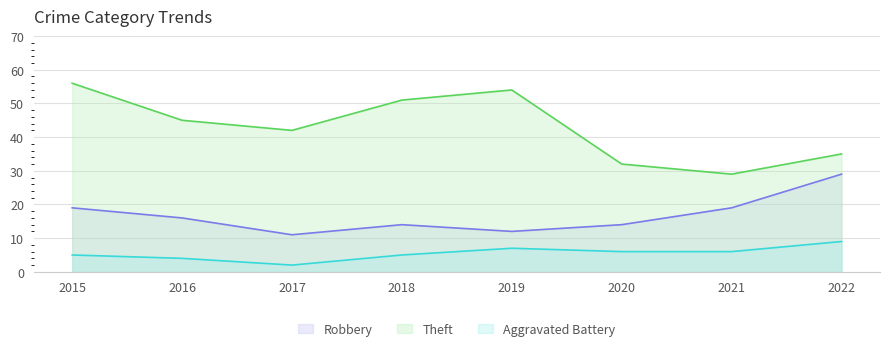

True or false: Robbery and Aggravated Battery intersect in this chart.

False